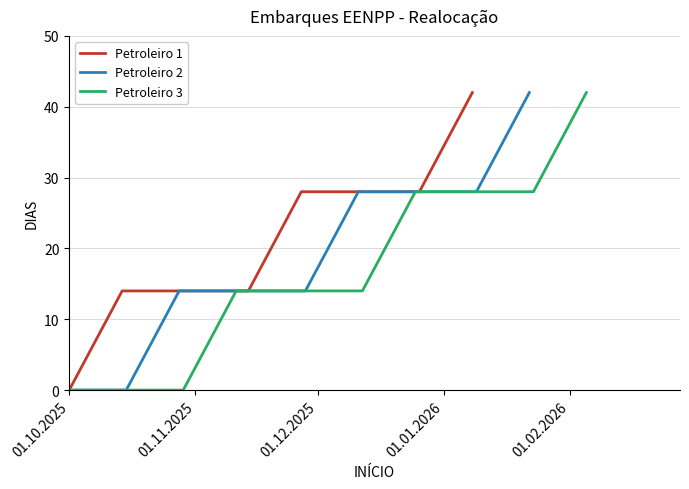

True or false: Petroleiro 2 has more than 0 points higher than both neighbors.

False